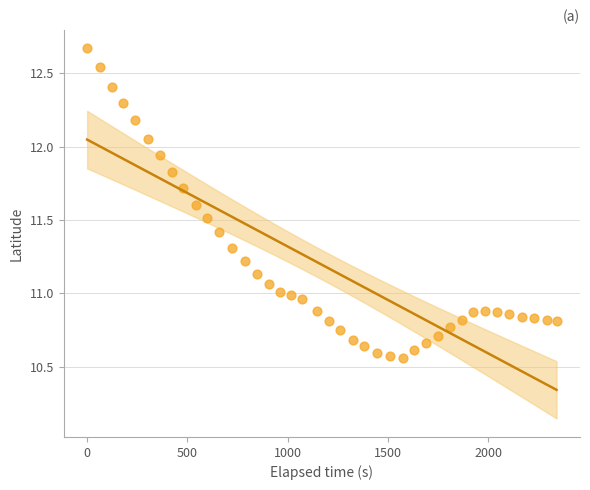

What is the range of Y values (max minus min)?

2.1